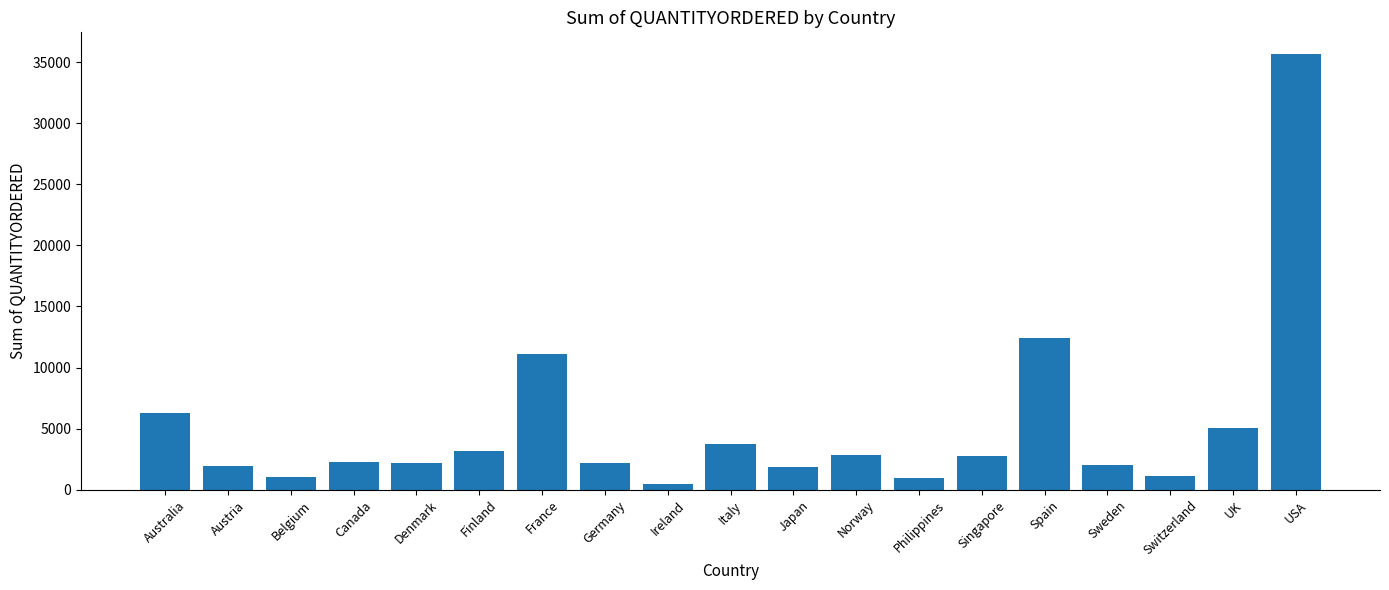

The value at Belgium is 1074. True or false?

True